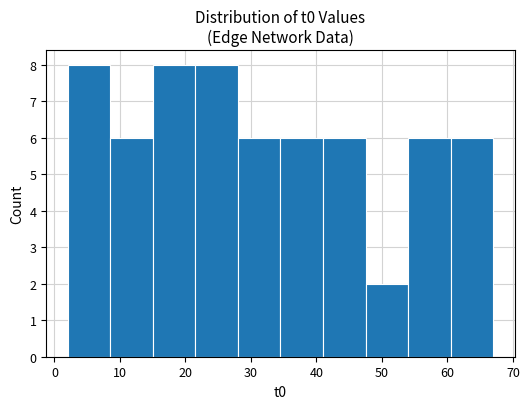

How tall is the bar that spans 21.5 to 28.0 on the x-axis? Neither the bar edges nor the heights are printed on the chart, so give them approximately, as read against the axes.

8